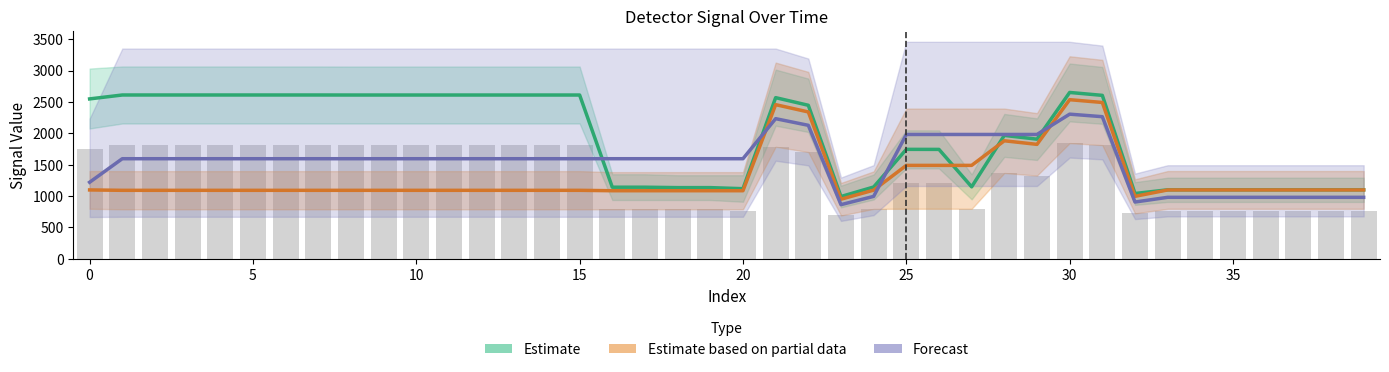

Reading right to left, list all the values displayed in this chart.

Estimate: 1099.9	1099.9	1099.9	1099.9	1099.9	1099.9	1099.9	1041.5	2605.2	2651.6	1907.3	1967.0	1147.5	1744.2	1744.9	1144.8	993.4	2447.2	2568.8	1118.2	1135.1	1135.1	1141.7	1141.7	2610.6	2610.6	2610.6	2610.6	2610.6	2610.6	2610.6	2610.6	2611.1	2611.1	2611.1	2611.1	2611.1	2611.1	2611.1	2548.8
Estimate based on partial data: 1098.2	1098.2	1098.2	1098.2	1098.2	1098.2	1098.2	996.2	2491.9	2536.3	1824.3	1881.5	1489.6	1489.6	1489.6	1095.1	950.2	2340.8	2457.1	1085.8	1085.8	1085.8	1085.8	1085.8	1092.1	1092.1	1092.1	1092.1	1092.1	1092.1	1092.1	1092.1	1092.1	1092.1	1092.1	1092.1	1092.1	1092.1	1092.1	1098.3
Forecast: 980.5	980.5	980.5	980.5	980.5	980.5	980.5	905.6	2265.4	2305.7	1982.1	1982.1	1982.1	1982.1	1982.1	995.5	863.8	2128.0	2233.8	1595.7	1595.7	1595.7	1595.7	1595.7	1595.7	1595.7	1595.7	1595.7	1595.7	1595.7	1595.7	1595.7	1595.7	1595.7	1595.7	1595.7	1595.7	1595.7	1595.7	1220.6